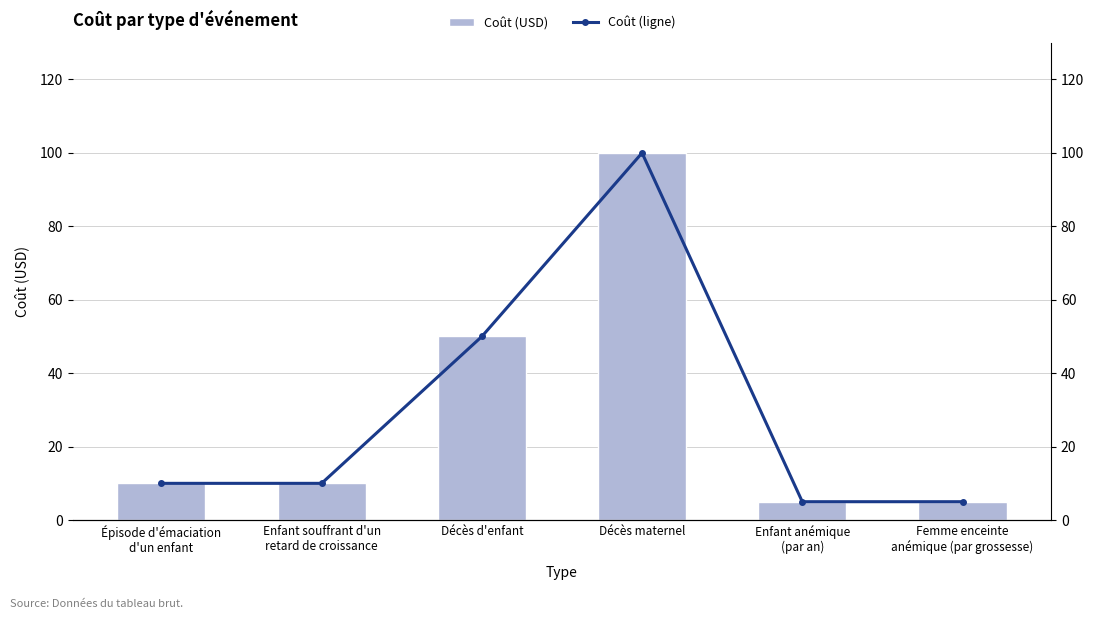

Where is Coût (USD) nearest to the value 52?

Décès d'enfant